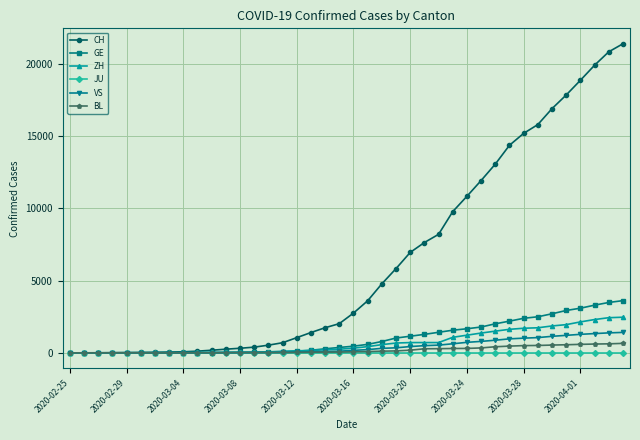

Which series has the largest range (max minus min)?

CH